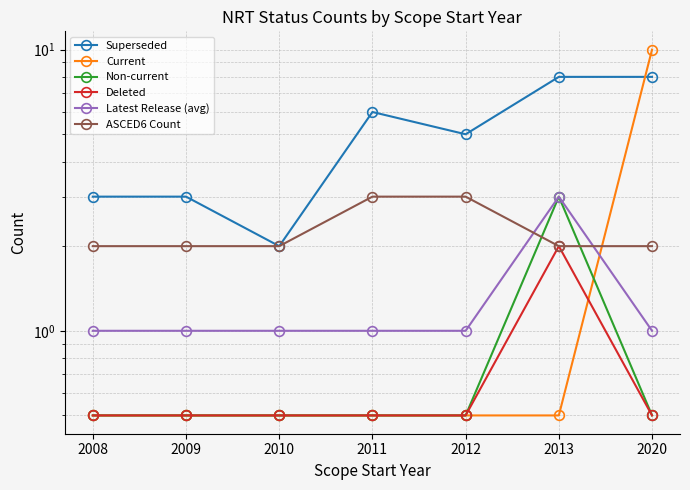

How many lines are shown in the chart?

6